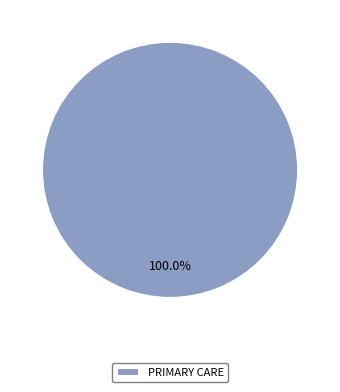

Rank the categories by value from highest to lowest.

PRIMARY CARE